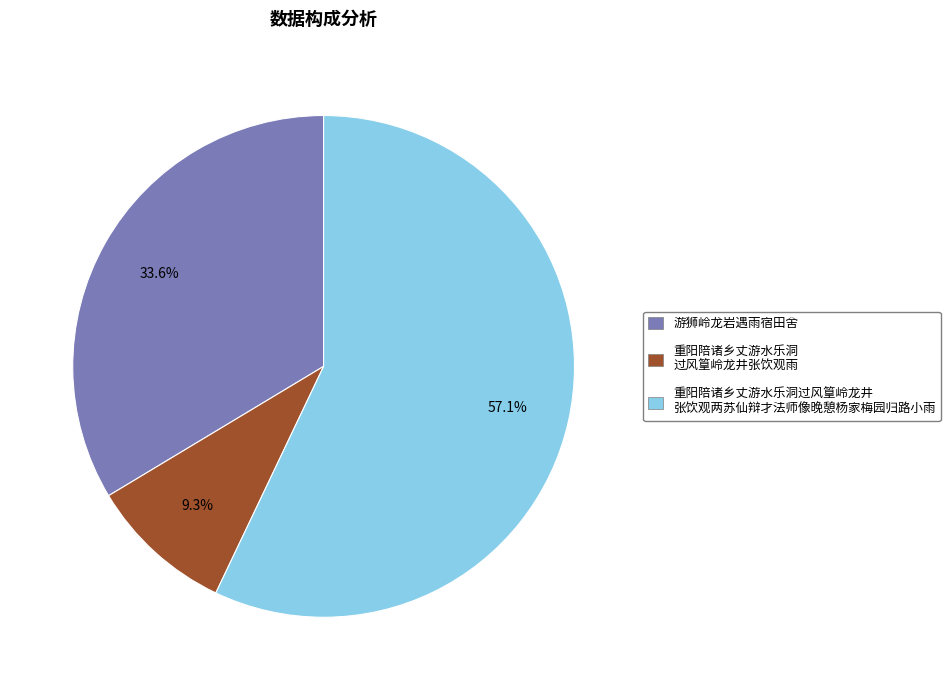

Does any single category account for the majority?

Yes